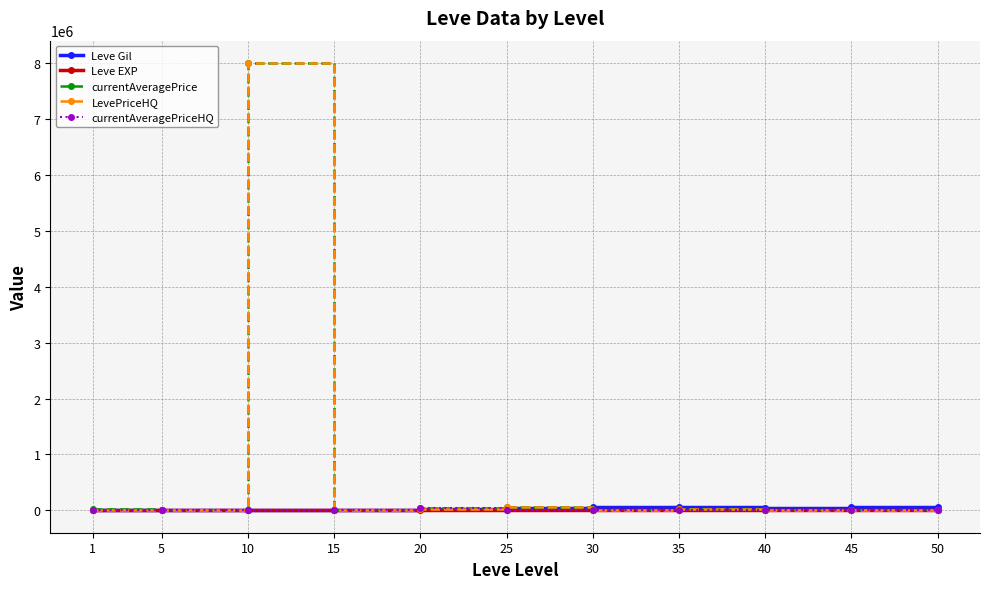

At which category is the sum across all series the highest?

10